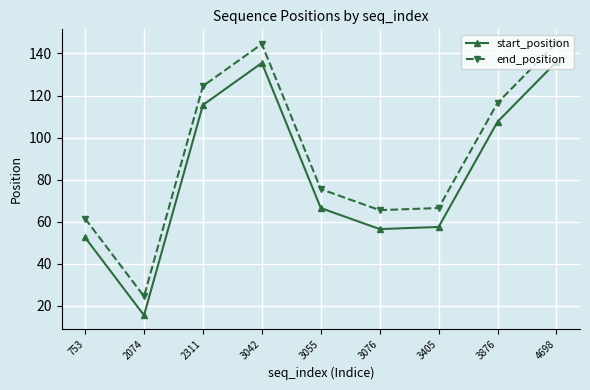

Which series has the largest total across all categories?

end_position